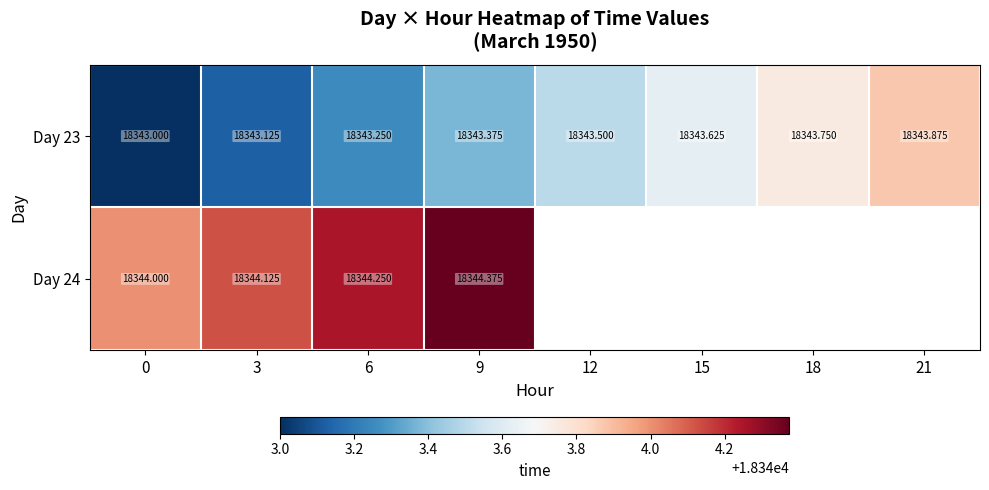

True or false: Day 23 has a value of 18343.2 at 6.

True